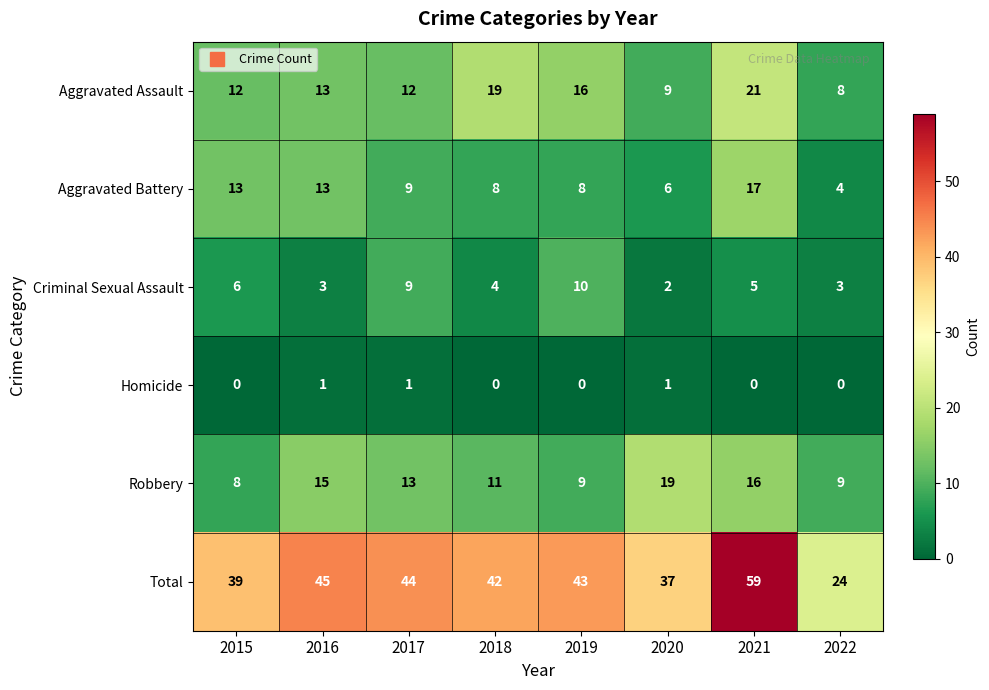

Which series has the widest spread of values?

Total